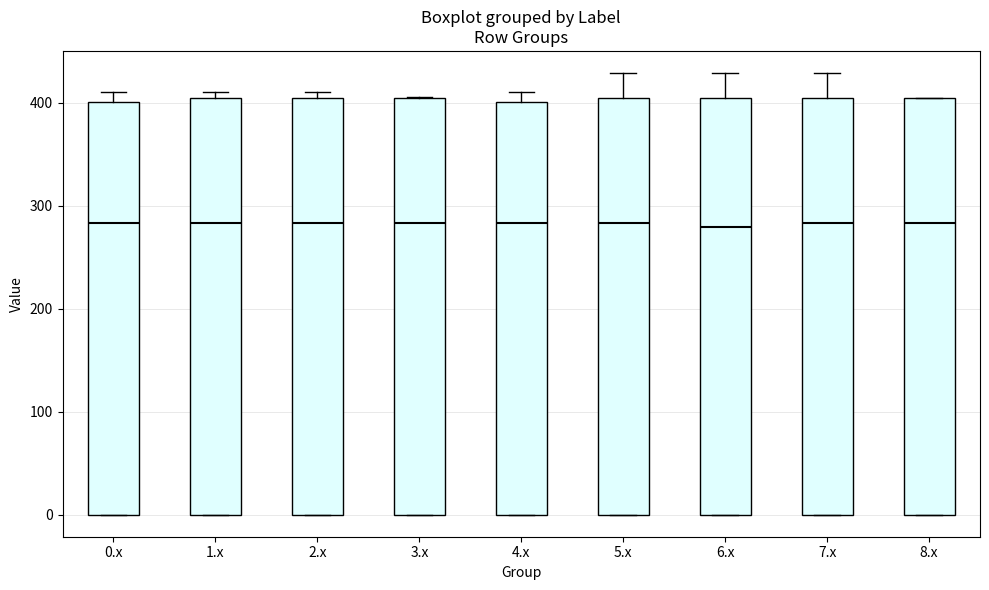

Reading left to right, transcribe this box plot: for each box, give where its median line is, the range the box spans, and where its two whiskers end, as read against the y-axis. The values are not printed on the chart, so give them approximately, as read against the axis.

0.x: median 280, box 0 to 400, whiskers 0 to 410
1.x: median 280, box 0 to 400, whiskers 0 to 410
2.x: median 280, box 0 to 400, whiskers 0 to 410
3.x: median 280, box 0 to 400, whiskers 0 to 410
4.x: median 280, box 0 to 400, whiskers 0 to 410
5.x: median 280, box 0 to 400, whiskers 0 to 430
6.x: median 280, box 0 to 400, whiskers 0 to 430
7.x: median 280, box 0 to 400, whiskers 0 to 430
8.x: median 280, box 0 to 400, whiskers 0 to 410